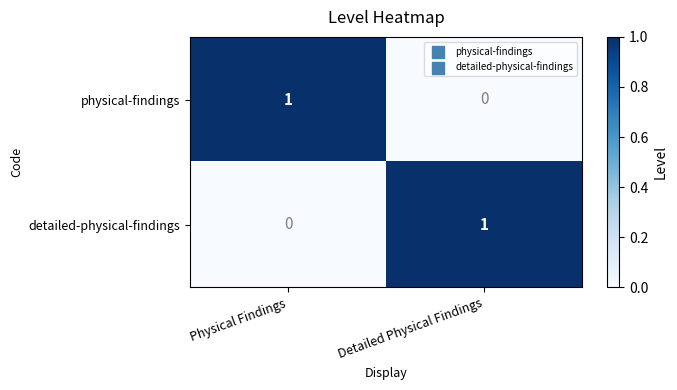

Where is detailed-physical-findings nearest to the value 0?

Physical Findings